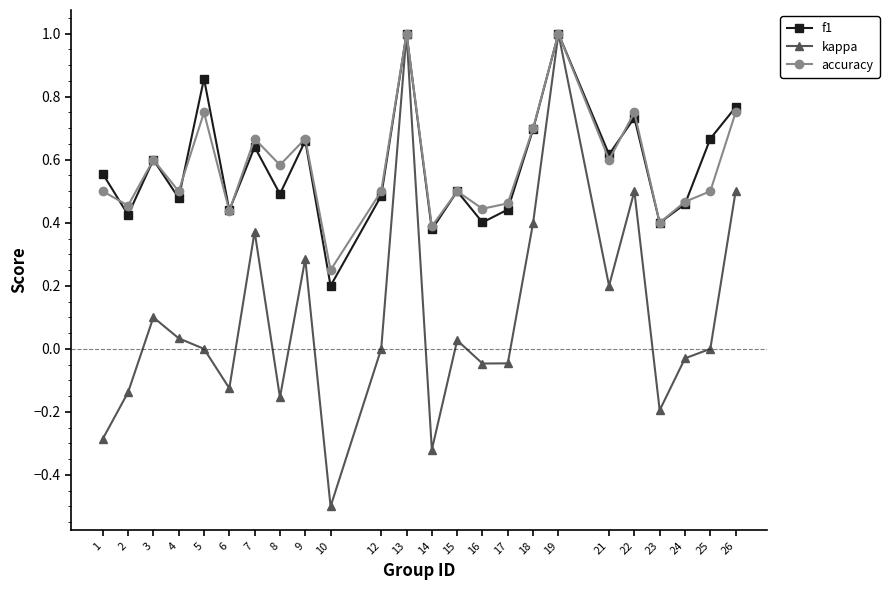

Is it true that kappa equals 0.3 at 9?

True